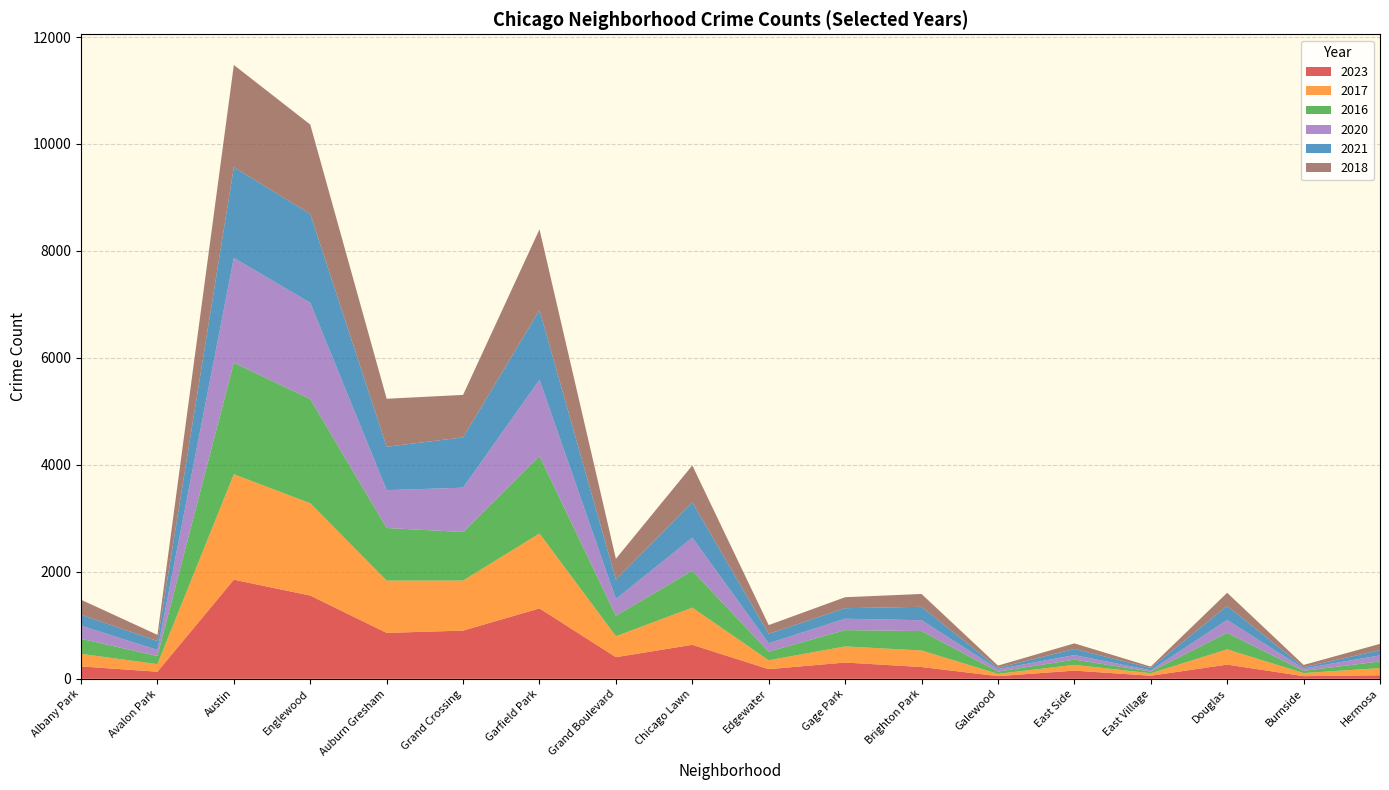

Reading right to left, transcribe all the data shown in this chart.

2023: Hermosa=66	Burnside=49	Douglas=265	East Village=57	East Side=153	Galewood=49	Brighton Park=220	Gage Park=304	Edgewater=180	Chicago Lawn=635	Grand Boulevard=404	Garfield Park=1316	Grand Crossing=901	Auburn Gresham=858	Englewood=1556	Austin=1853	Avalon Park=132	Albany Park=231
2017: Hermosa=134	Burnside=58	Douglas=285	East Village=46	East Side=108	Galewood=43	Brighton Park=309	Gage Park=301	Edgewater=166	Chicago Lawn=695	Grand Boulevard=392	Garfield Park=1401	Grand Crossing=936	Auburn Gresham=978	Englewood=1726	Austin=1972	Avalon Park=142	Albany Park=235
2016: Hermosa=124	Burnside=42	Douglas=308	East Village=32	East Side=97	Galewood=42	Brighton Park=363	Gage Park=305	Edgewater=162	Chicago Lawn=690	Grand Boulevard=384	Garfield Park=1448	Grand Crossing=908	Auburn Gresham=983	Englewood=1948	Austin=2086	Avalon Park=151	Albany Park=282
2020: Hermosa=114	Burnside=43	Douglas=242	East Village=24	East Side=85	Galewood=46	Brighton Park=203	Gage Park=213	Edgewater=157	Chicago Lawn=618	Grand Boulevard=313	Garfield Park=1426	Grand Crossing=828	Auburn Gresham=708	Englewood=1801	Austin=1959	Avalon Park=113	Albany Park=246
2021: Hermosa=97	Burnside=25	Douglas=262	East Village=43	East Side=114	Galewood=25	Brighton Park=251	Gage Park=197	Edgewater=175	Chicago Lawn=661	Grand Boulevard=363	Garfield Park=1303	Grand Crossing=941	Auburn Gresham=811	Englewood=1660	Austin=1695	Avalon Park=168	Albany Park=203
2018: Hermosa=118	Burnside=42	Douglas=246	East Village=26	East Side=105	Galewood=42	Brighton Park=240	Gage Park=205	Edgewater=164	Chicago Lawn=691	Grand Boulevard=388	Garfield Park=1510	Grand Crossing=794	Auburn Gresham=898	Englewood=1672	Austin=1912	Avalon Park=115	Albany Park=281